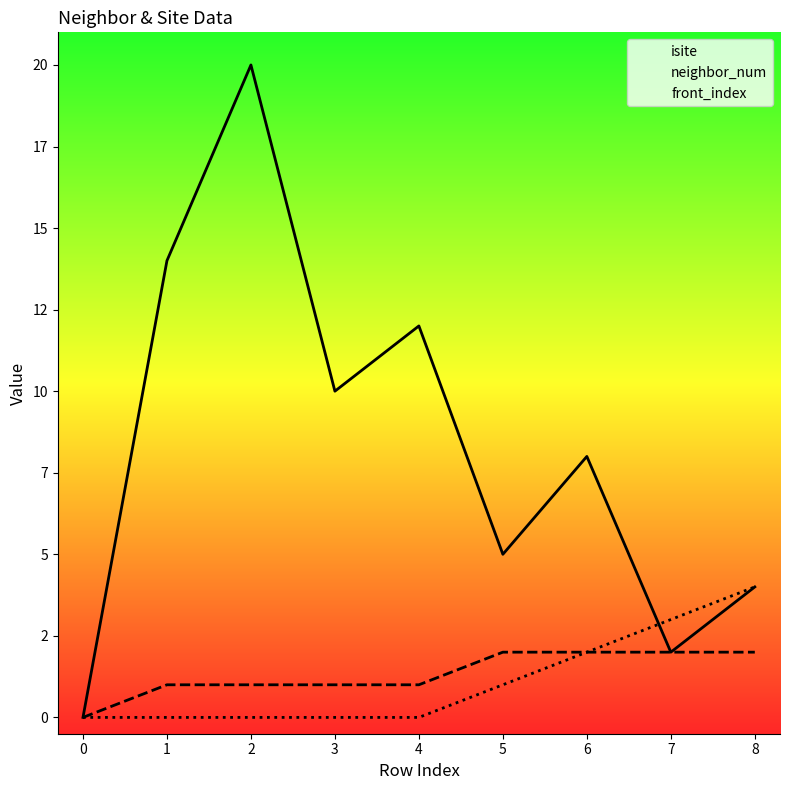

How many categories are shown in the chart?

9